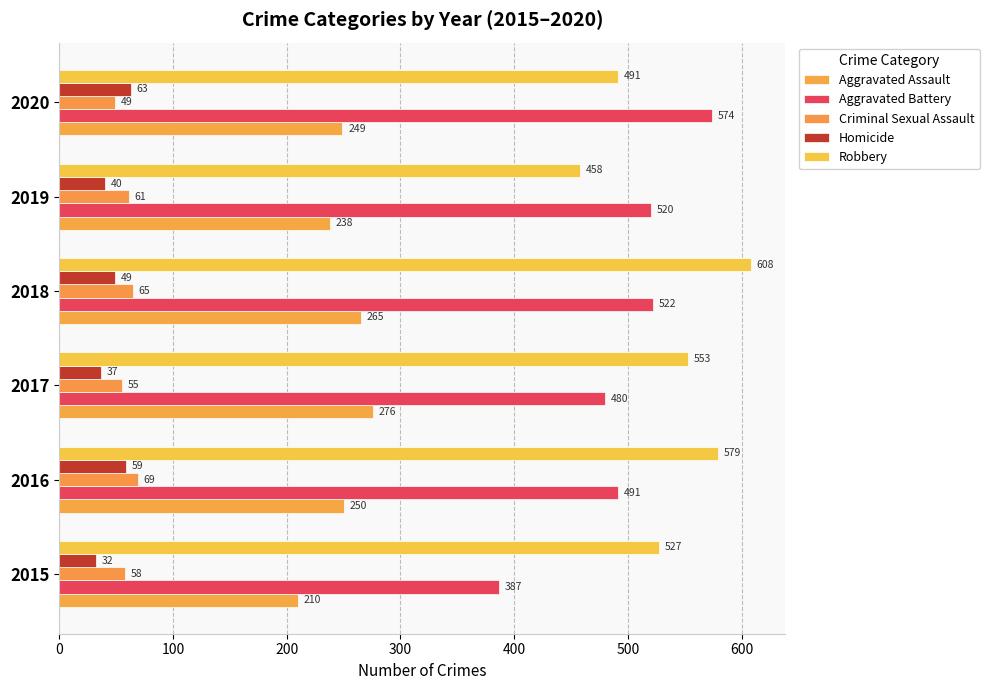

What is the sum of all Aggravated Battery values?

2974